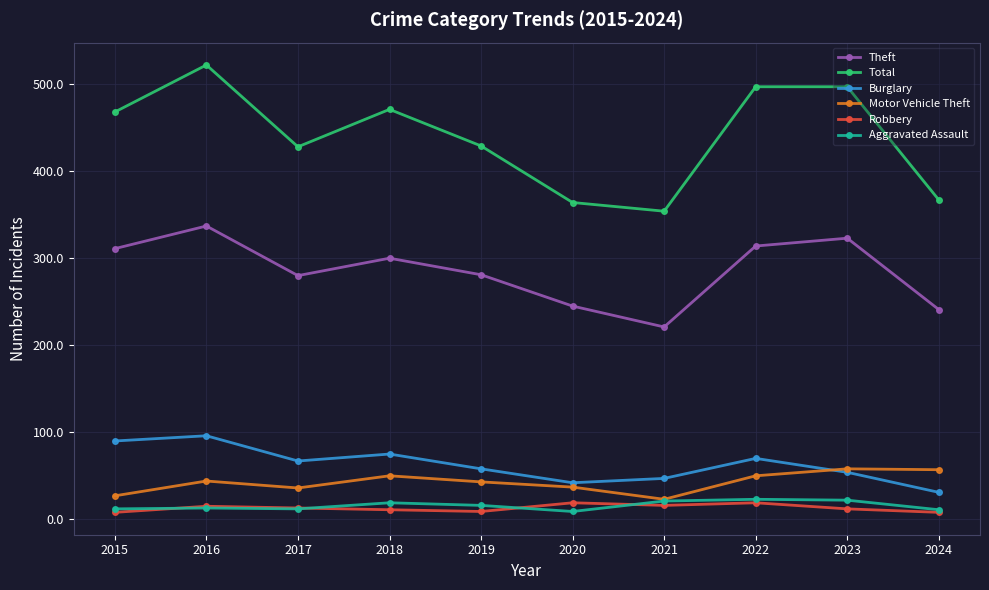

Which series has the widest spread of values?

Total